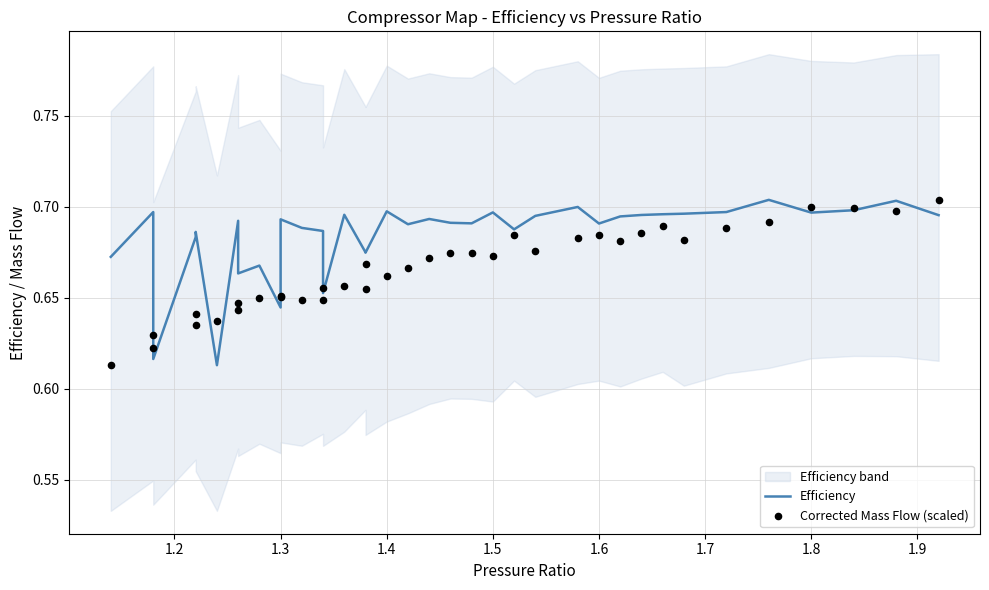

Which series has the largest Y range (max minus min)?

Efficiency